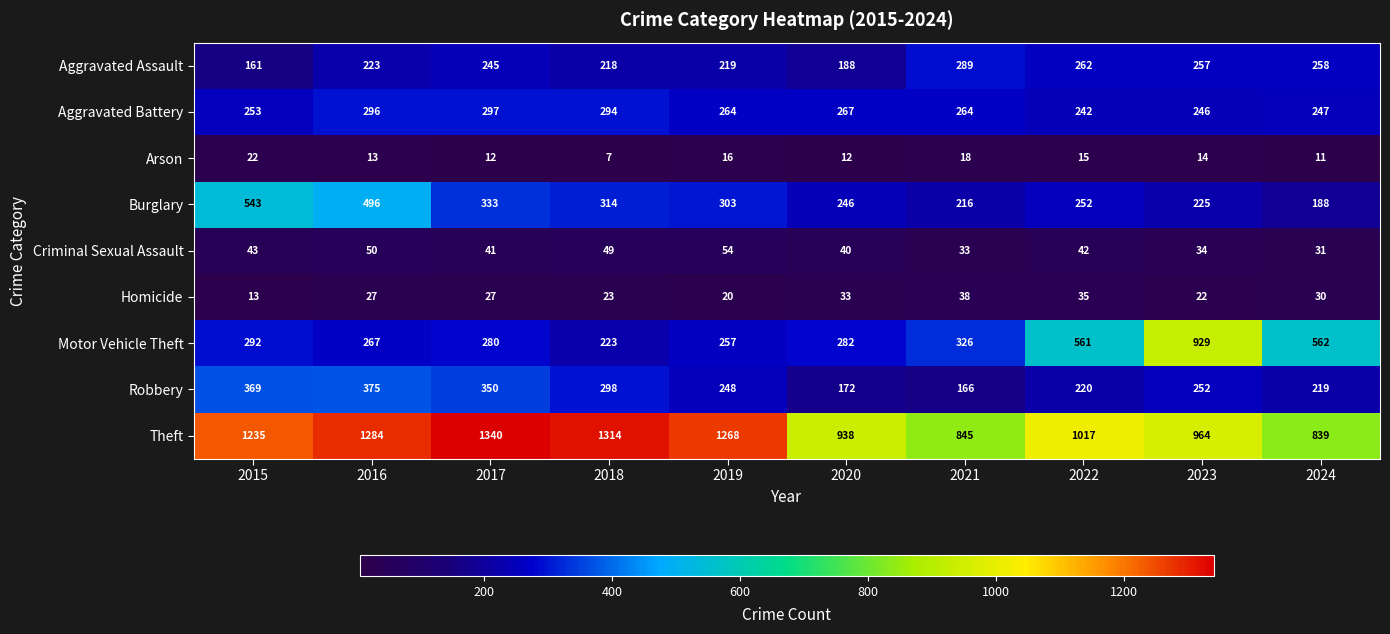

What is the difference between the maximum and minimum values in the Aggravated Assault series?

128